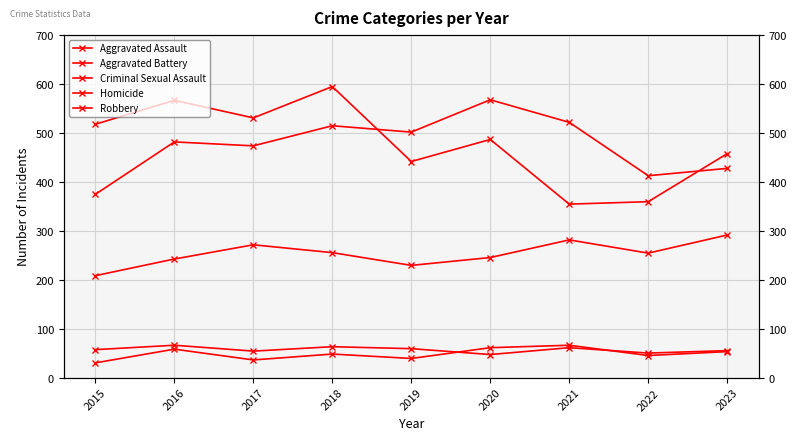

Where is Robbery nearest to the value 475?

2020